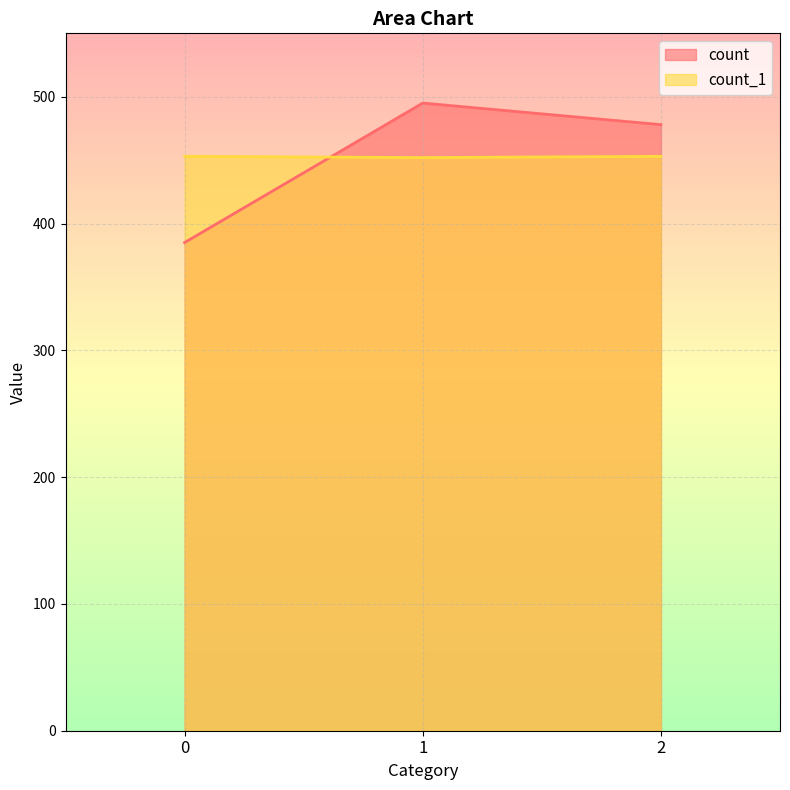

The value of count_1 at 2 is 453. True or false?

True